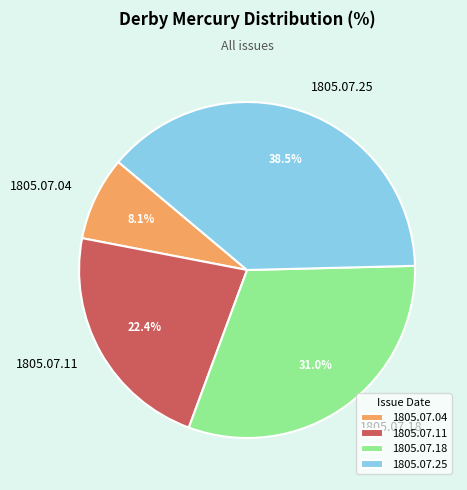

Which slice is the largest?

1805.07.25